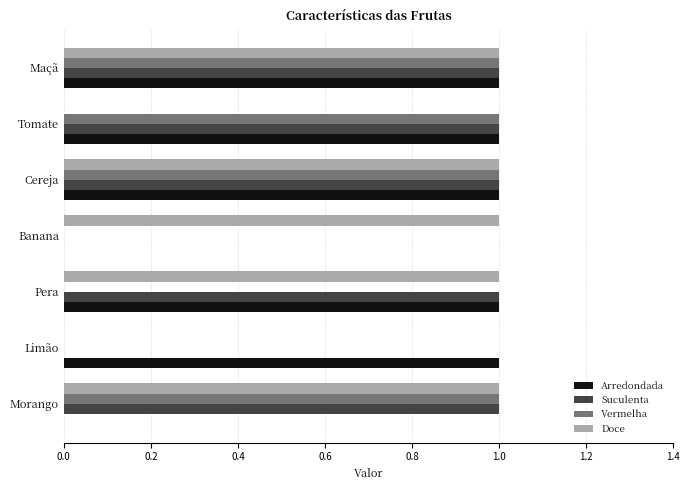

Which series changed the most between Tomate and Maçã?

Doce